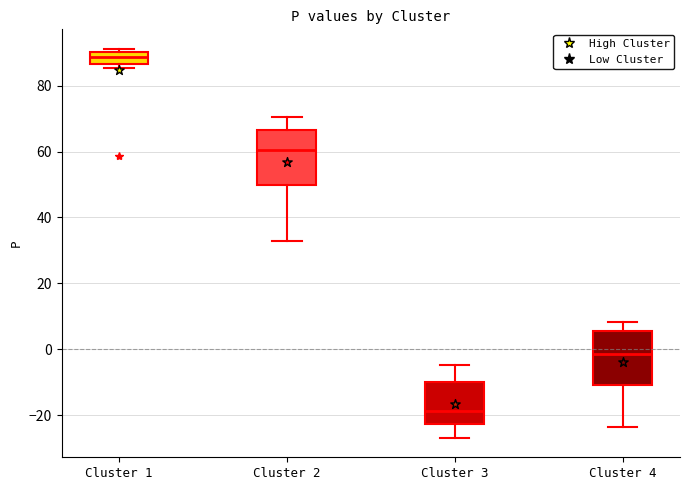

Reading left to right, transcribe this box plot: for each box, give where its median line is, the range the box spans, and where its two whiskers end, as read against the y-axis. The values are not printed on the chart, so give them approximately, as read against the axis.

Cluster 1: median 88, box 86 to 90, whiskers 86 (just below the box's lower edge) to 92
Cluster 2: median 60, box 50 to 66, whiskers 32 to 70
Cluster 3: median -18, box -22 to -10, whiskers -26 to -4
Cluster 4: median -2, box -10 to 6, whiskers -24 to 8